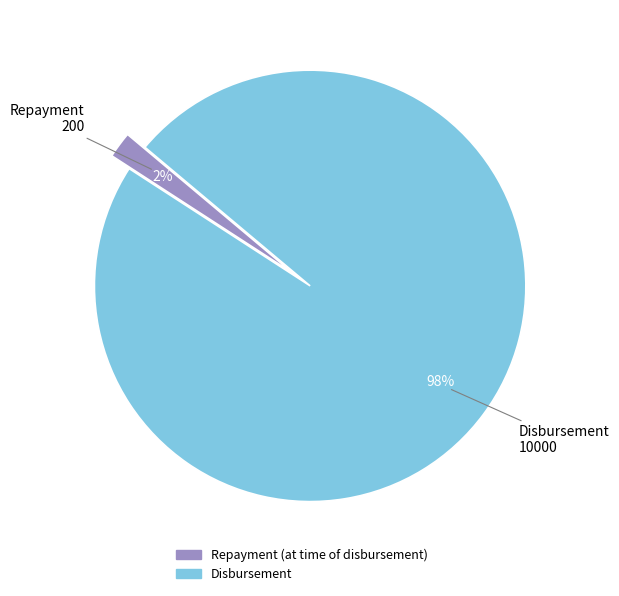

To the nearest percent, what is the difference between the Repayment (at time of disbursement) and Disbursement slice percentages?

96%